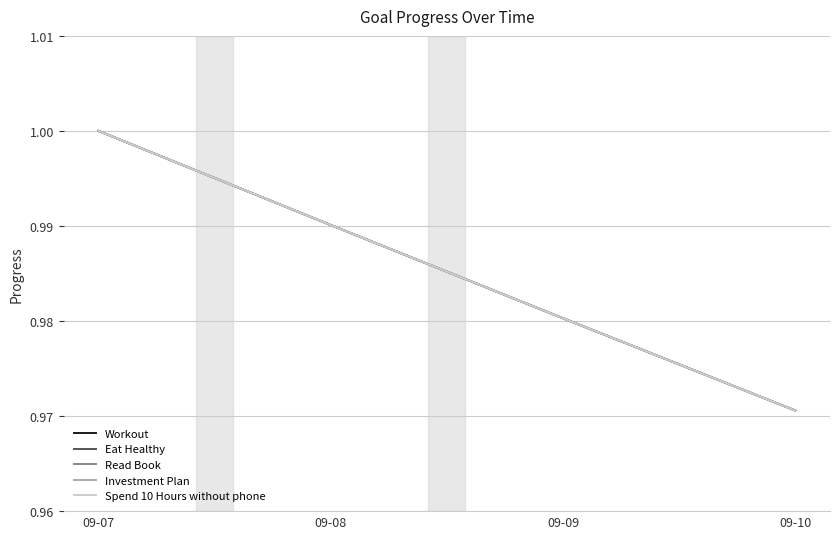

Is this an area chart (filled region under the line)?

No